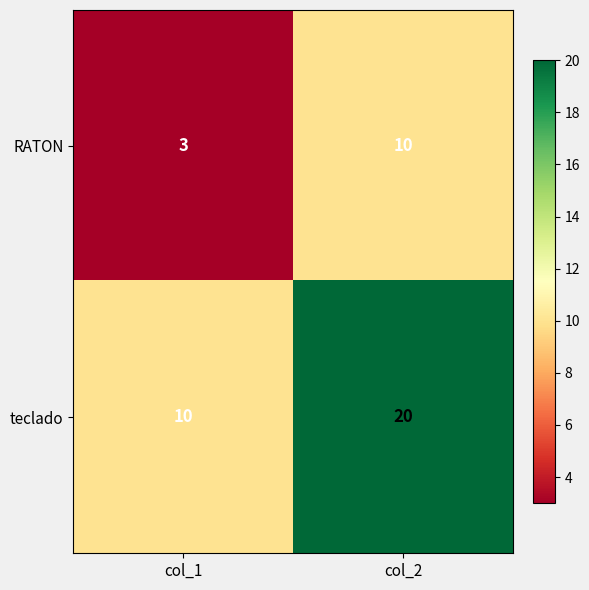

What is the difference between the teclado values at col_1 and col_2?

10